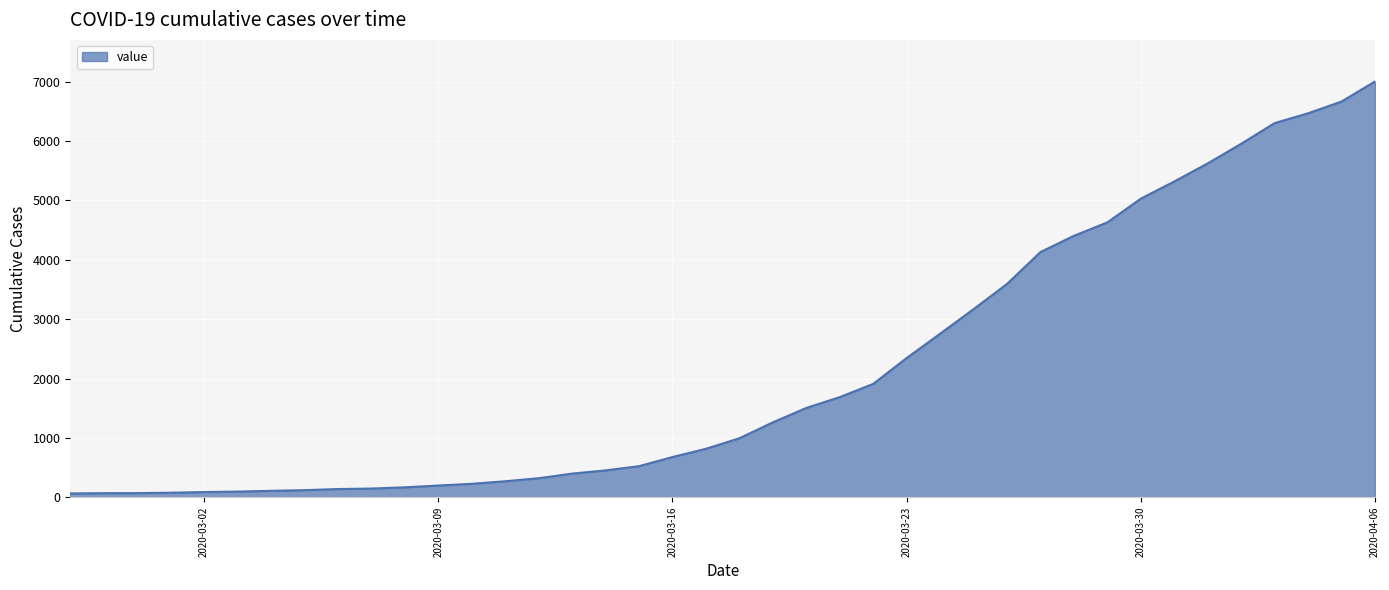

What is the maximum value shown in the chart?

7004